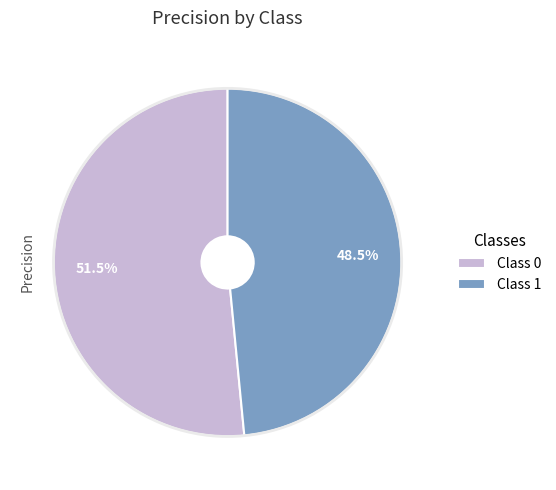

Which category has the smallest portion of the pie?

Class 1